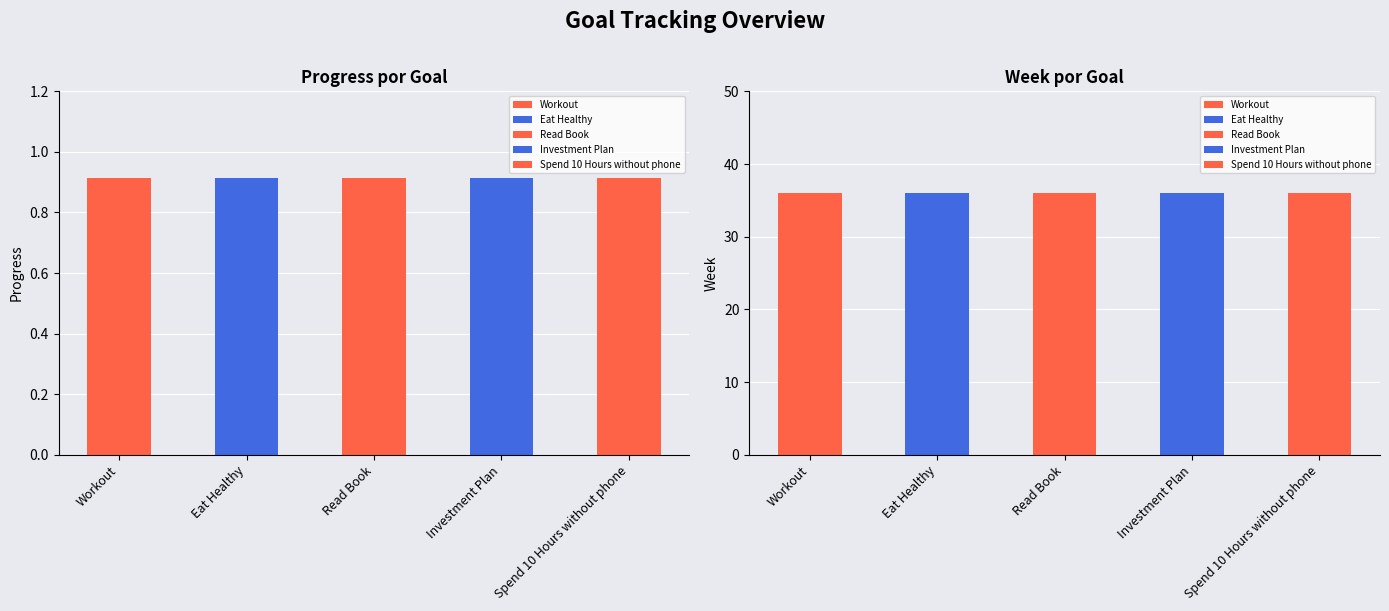

Reading right to left, what are all the values shown in this chart?

Progress: Spend 10 Hours without phone=0.9	Investment Plan=0.9	Read Book=0.9	Eat Healthy=0.9	Workout=0.9
Week: Spend 10 Hours without phone=36.0	Investment Plan=36.0	Read Book=36.0	Eat Healthy=36.0	Workout=36.0